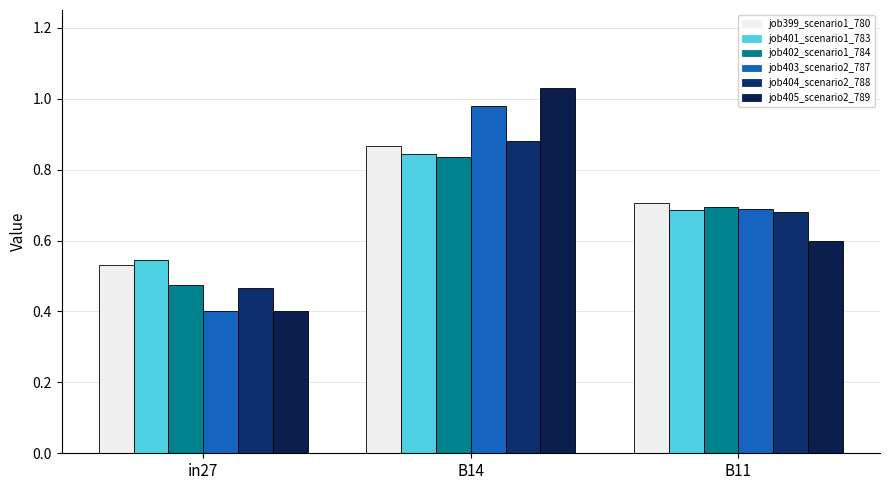

How many series are shown in this chart?

6